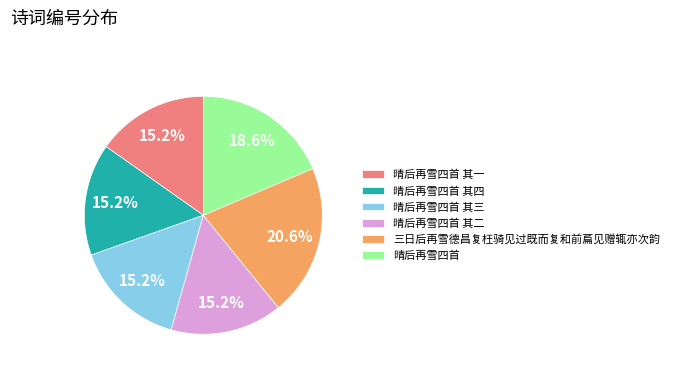

Which slice is the largest?

三日后再雪德昌复枉骑见过既而复和前萹见赠辄亦次韵